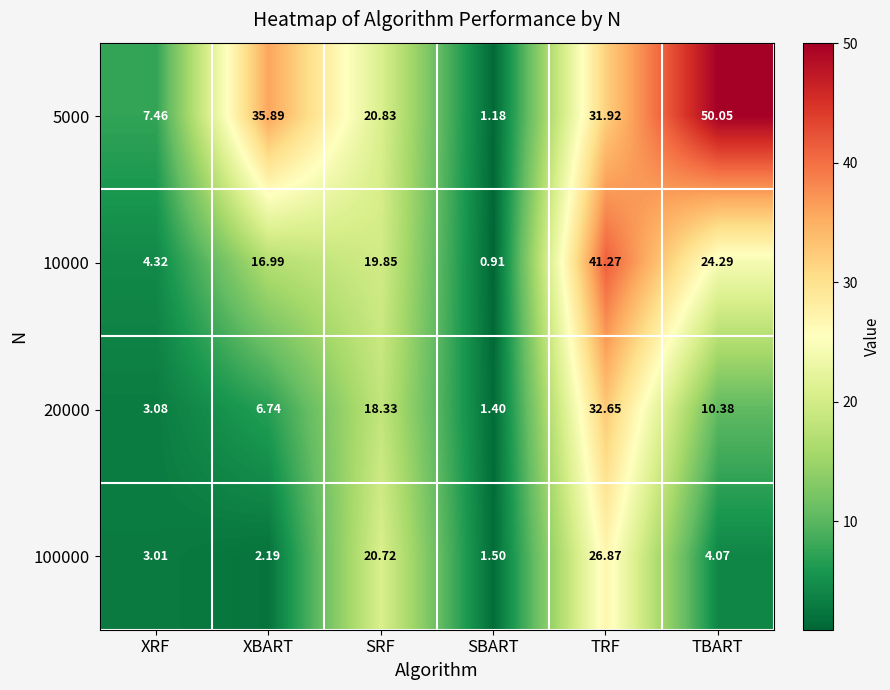

Is the value of 20000 at XRF greater than the value of 5000 at TRF?

No